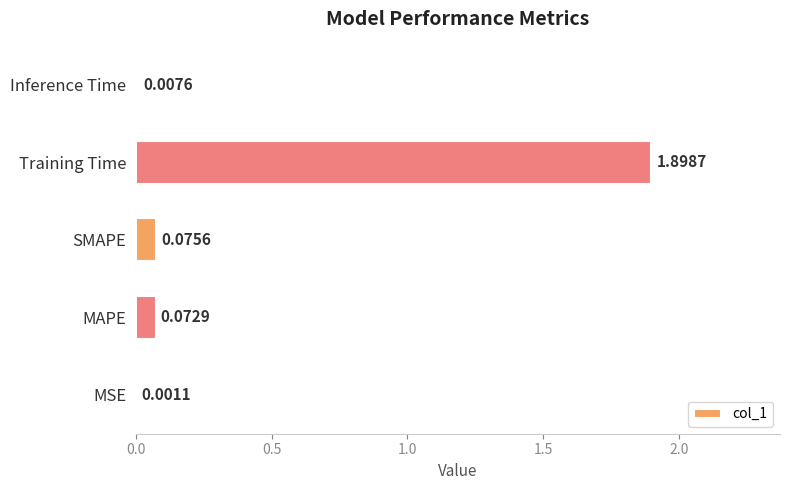

Which category has the highest value across all series?

Training Time